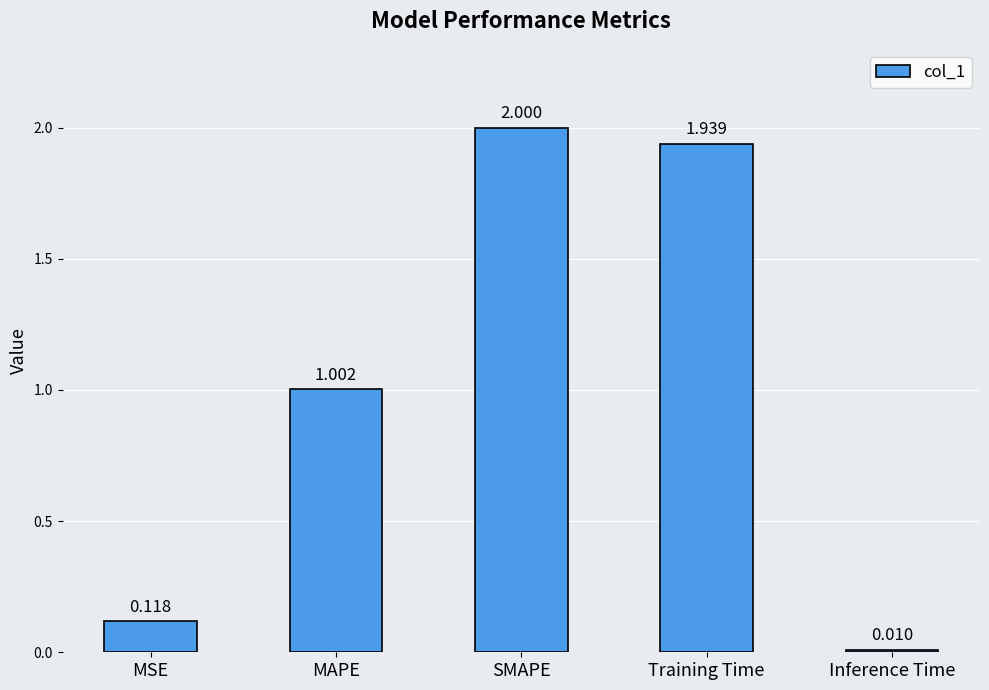

Between MAPE and Inference Time, which is larger?

MAPE